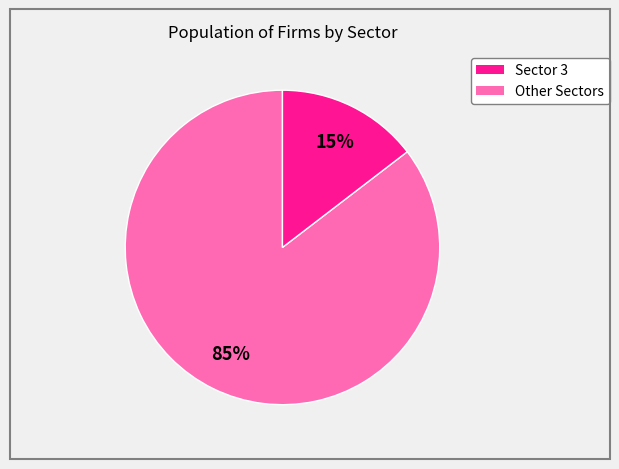

Does any single category account for the majority?

Yes